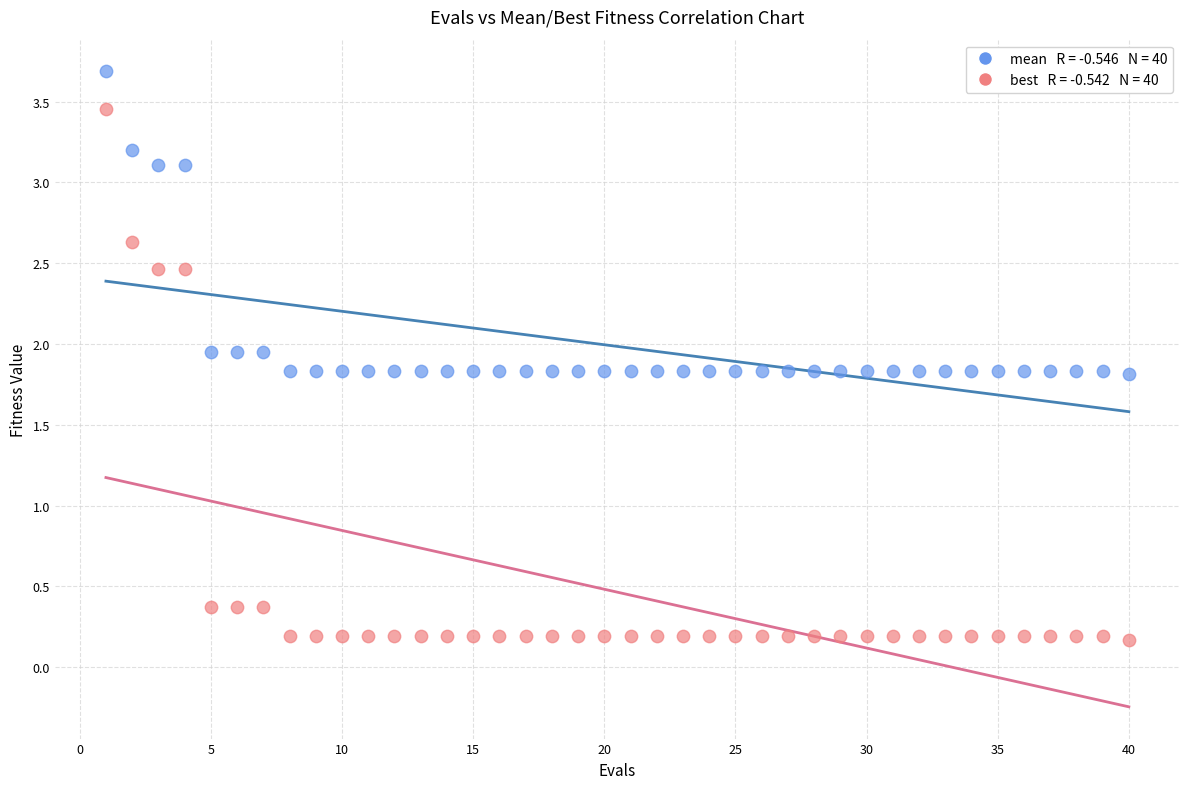

Count the number of points in this scatter plot.

80